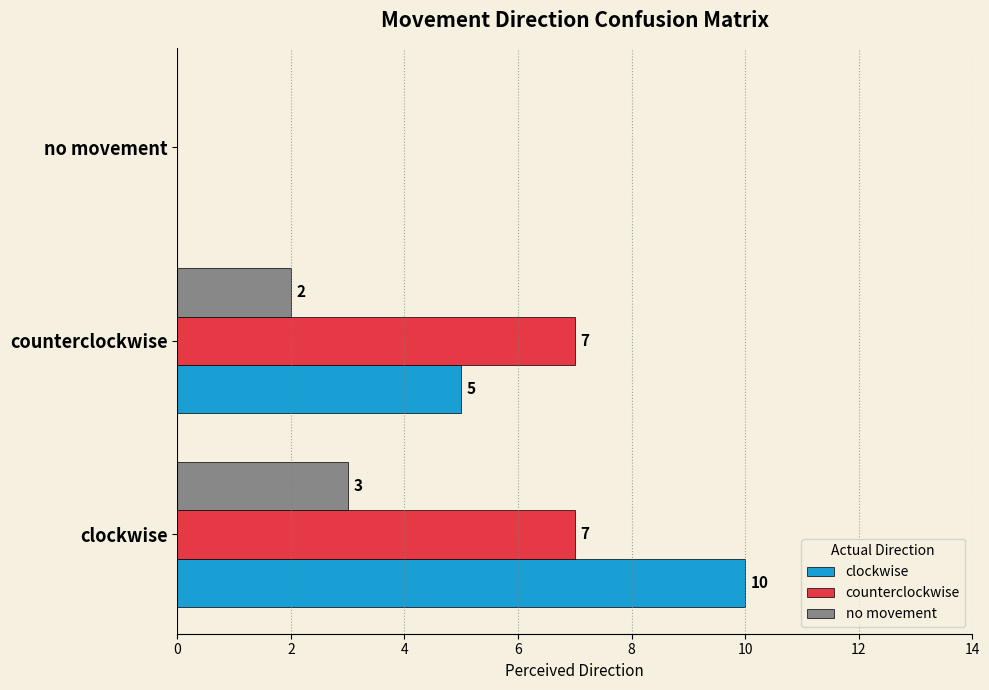

Between counterclockwise and no movement, which series saw the biggest shift?

counterclockwise